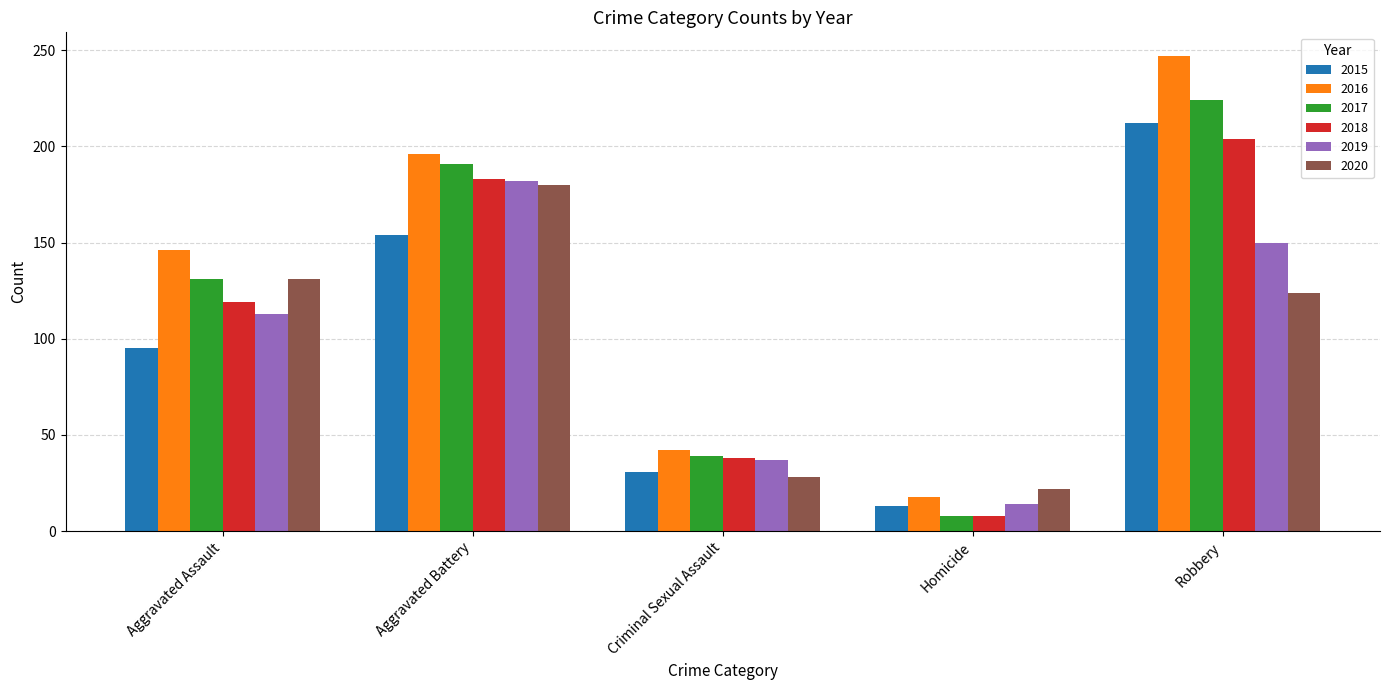

Is the value of 2020 at Criminal Sexual Assault greater than the value of 2019 at Homicide?

Yes